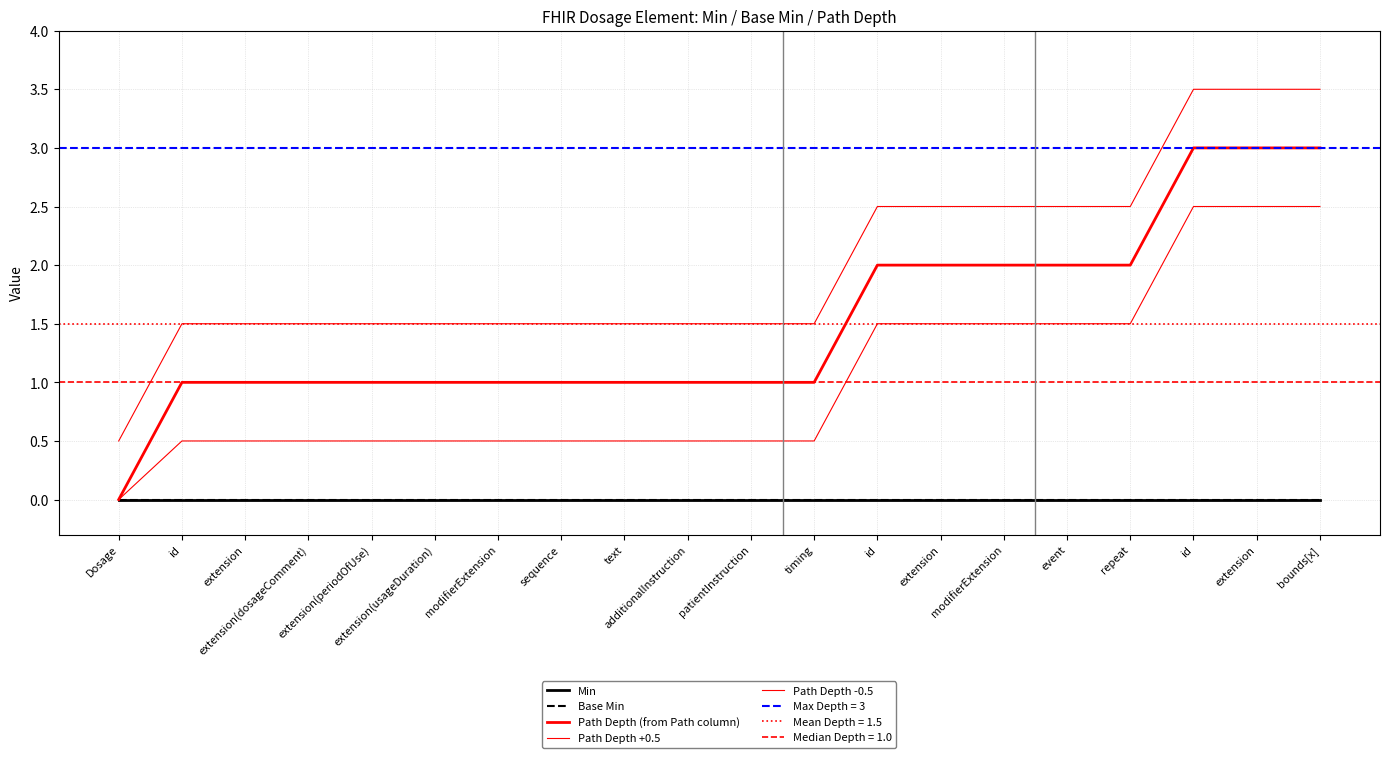

What is the difference between the maximum and minimum values in the Path Depth +0.5 series?

3.0